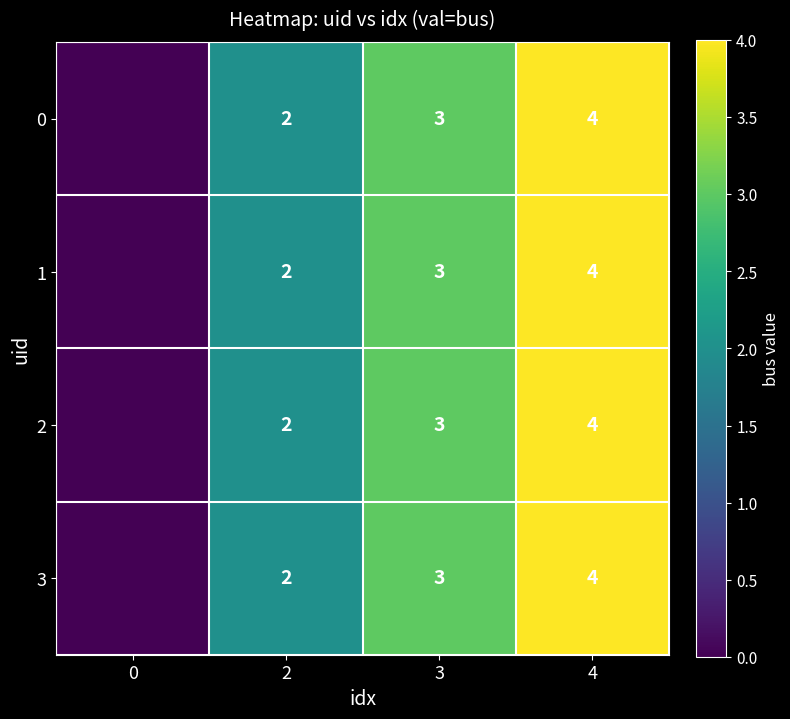

What is the total value across all series at 2?

8